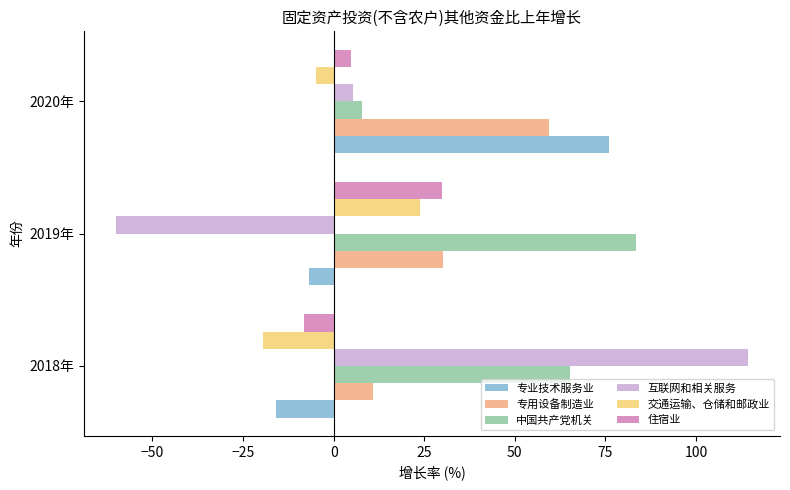

How many data points in 专用设备制造业 are less than 30?

1